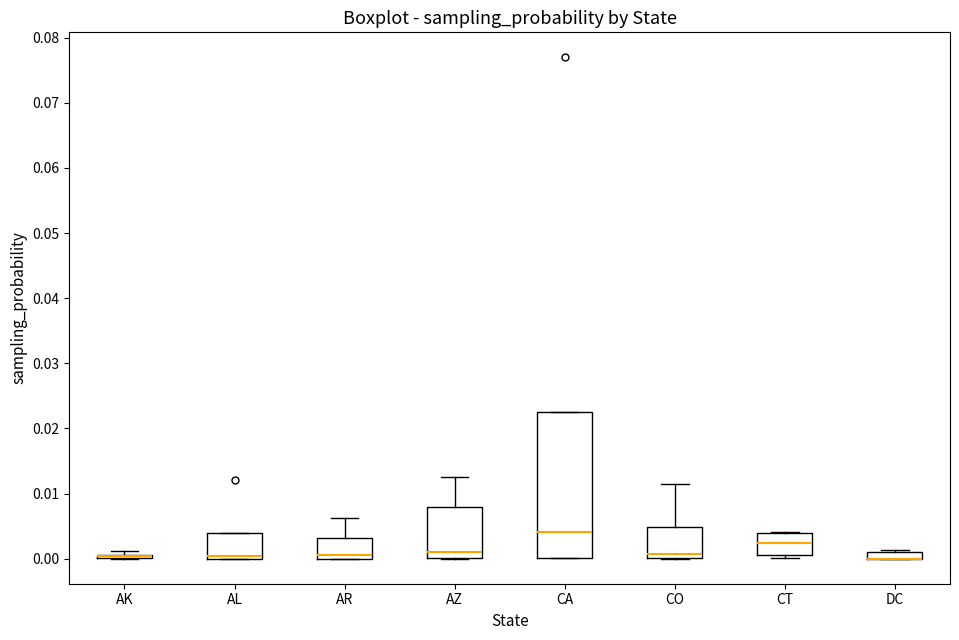

Comparing the boxes themselves (not the whiskers), which one is the tallest?

CA